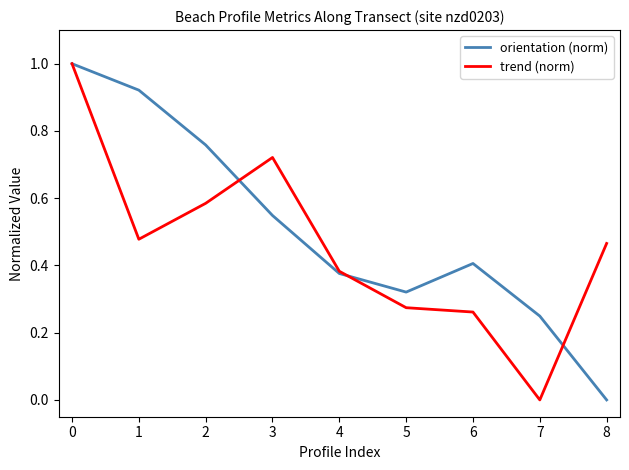

Where is trend (norm) nearest to the value 0?

7